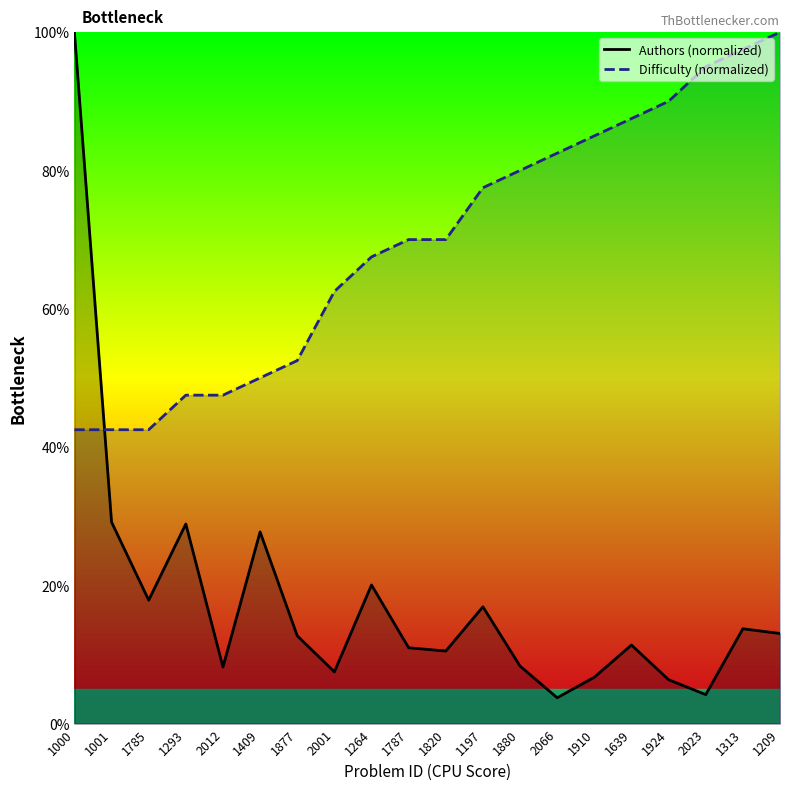

How many times do Difficulty (normalized) and Authors (normalized) cross each other?

1